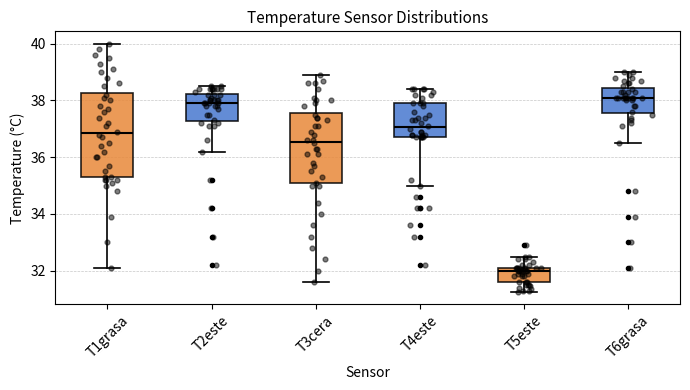

Reading left to right, transcribe this box plot: for each box, give where its median line is, the range the box spans, and where its two whiskers end, as read against the y-axis. The values are not printed on the chart, so give them approximately, as read against the axis.

T1grasa: median 36.8, box 35.4 to 38.2, whiskers 32.2 to 40.0
T2este: median 38.0, box 37.2 to 38.2, whiskers 36.2 to 38.6
T3cera: median 36.6, box 35.0 to 37.6, whiskers 31.6 to 39.0
T4este: median 37.0, box 36.8 to 38.0, whiskers 35.0 to 38.4
T5este: median 32.0, box 31.6 to 32.2, whiskers 31.2 to 32.6
T6grasa: median 38.2, box 37.6 to 38.4, whiskers 36.6 to 39.0